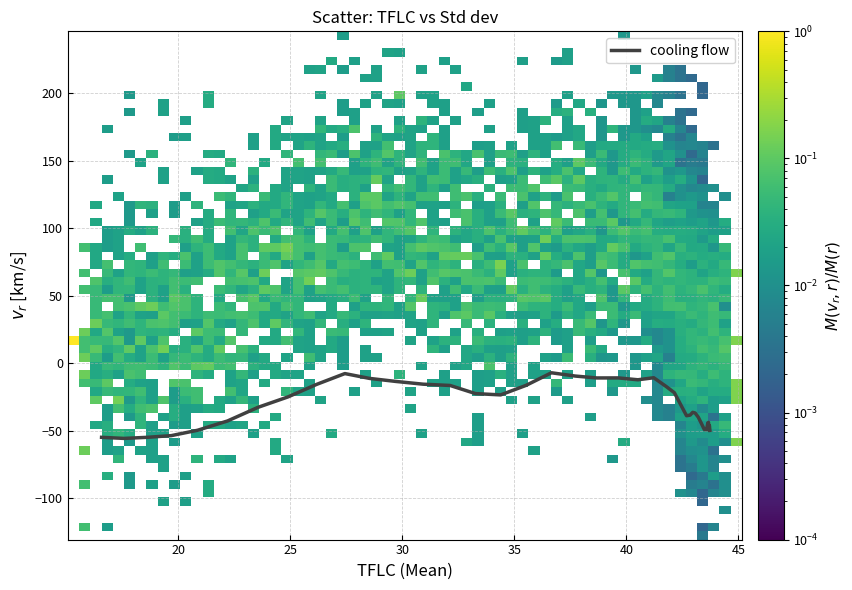

What is the difference between the maximum and minimum values?

48.6